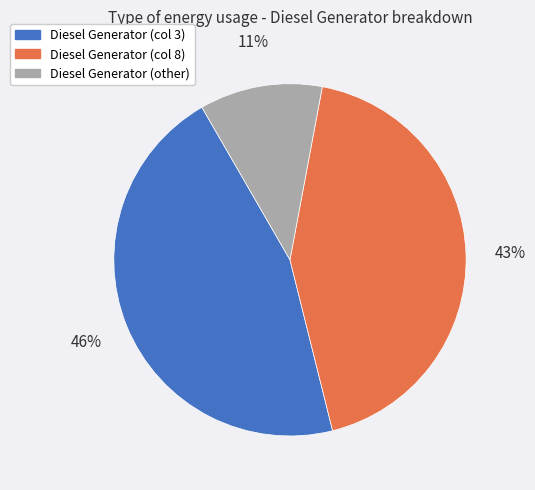

Does any single category account for the majority?

No